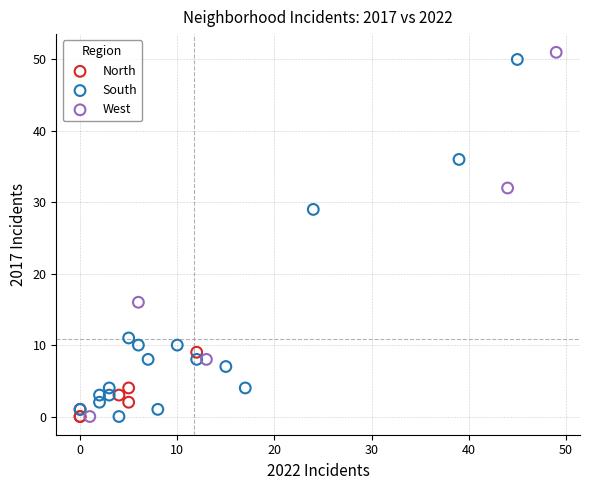

What are all the series names shown in the legend?

North, South, West